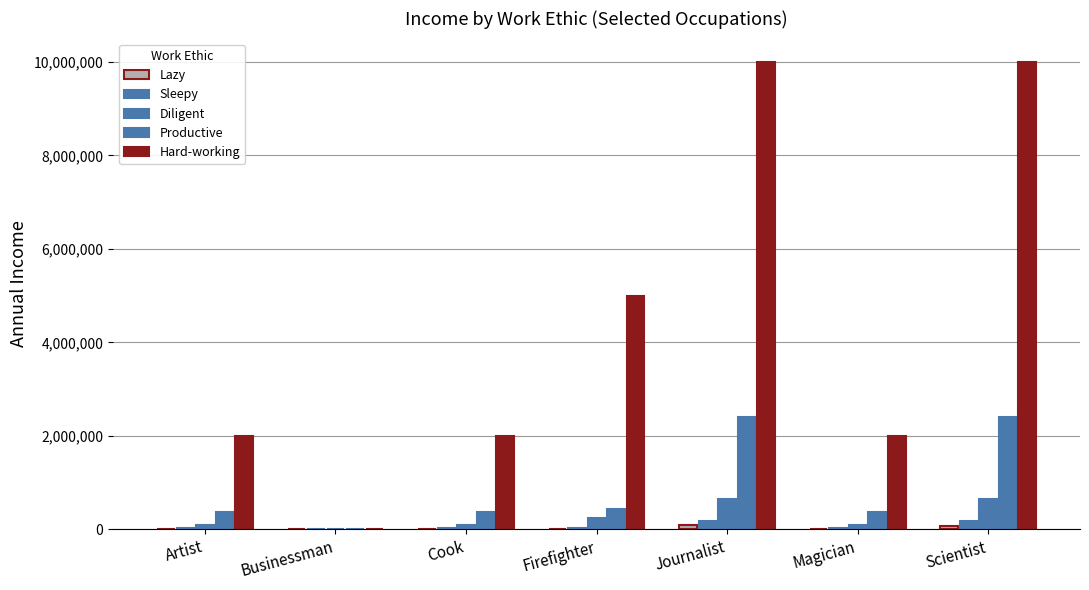

Where does the Lazy series first go above 15000?

Journalist